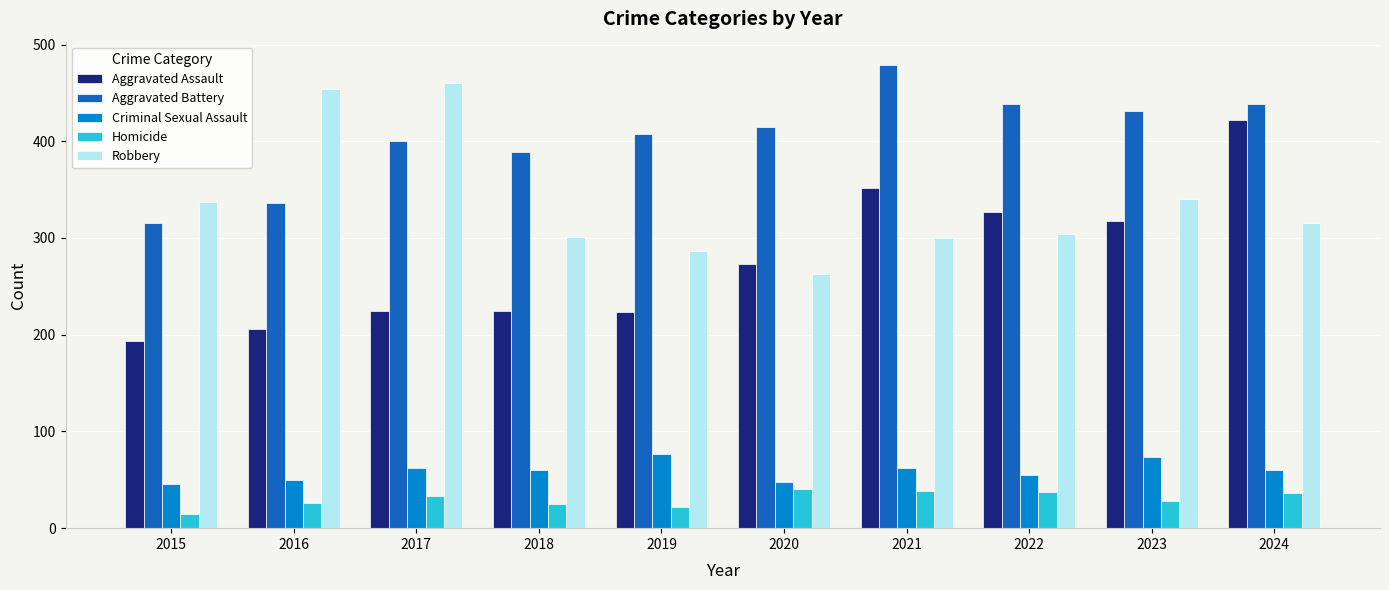

What is the difference between the highest and lowest values at 2018?

364